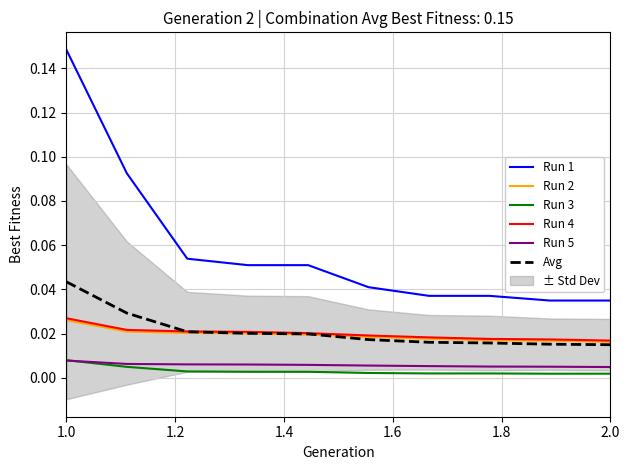

True or false: Run 5 and Run 1 cross at least once.

False